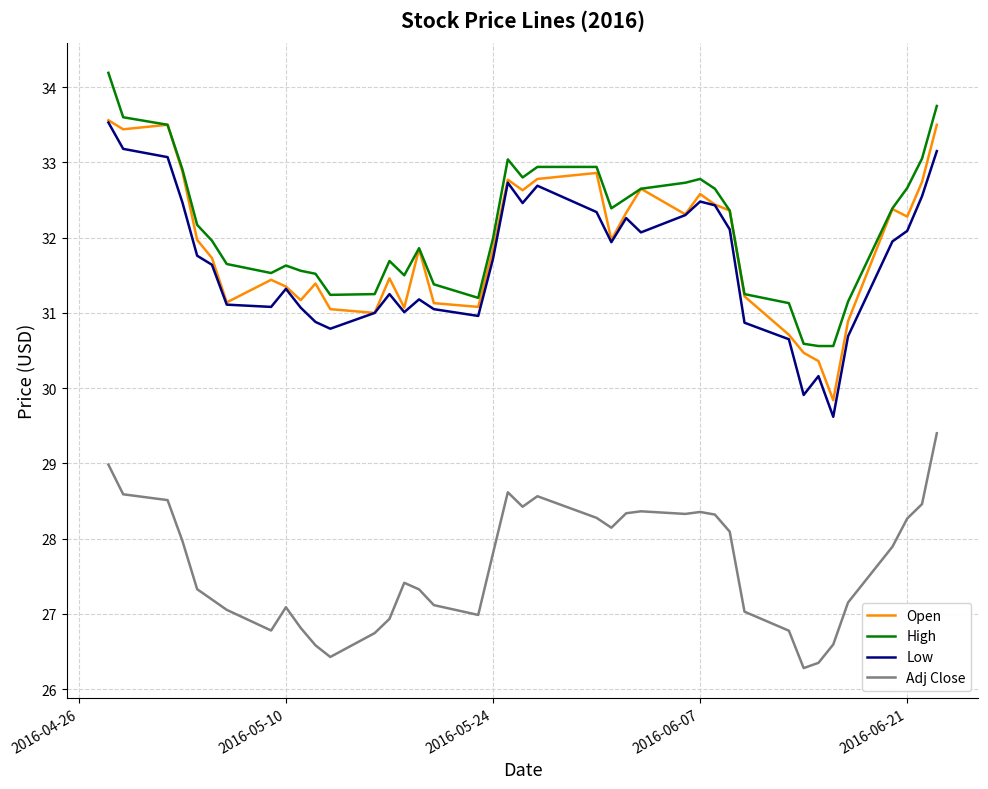

True or false: Open and Adj Close cross at least once.

False